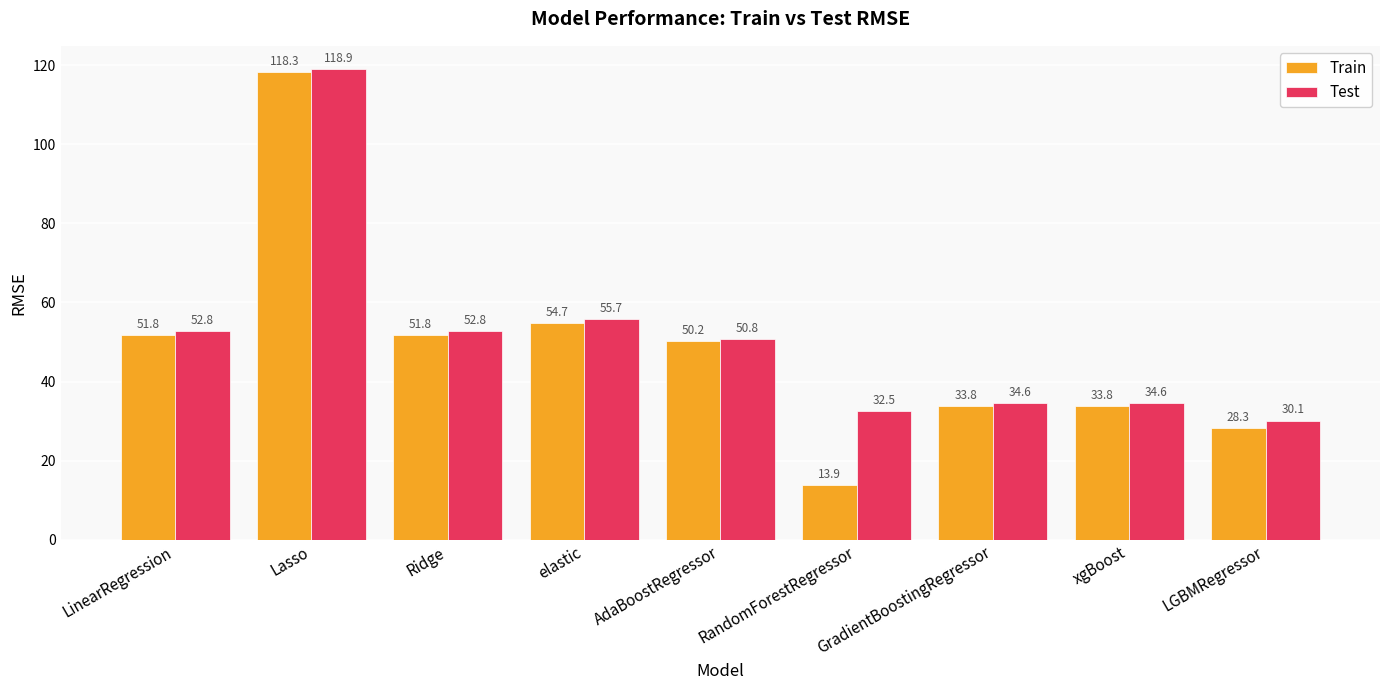

What are all the series names shown in the legend?

Train, Test